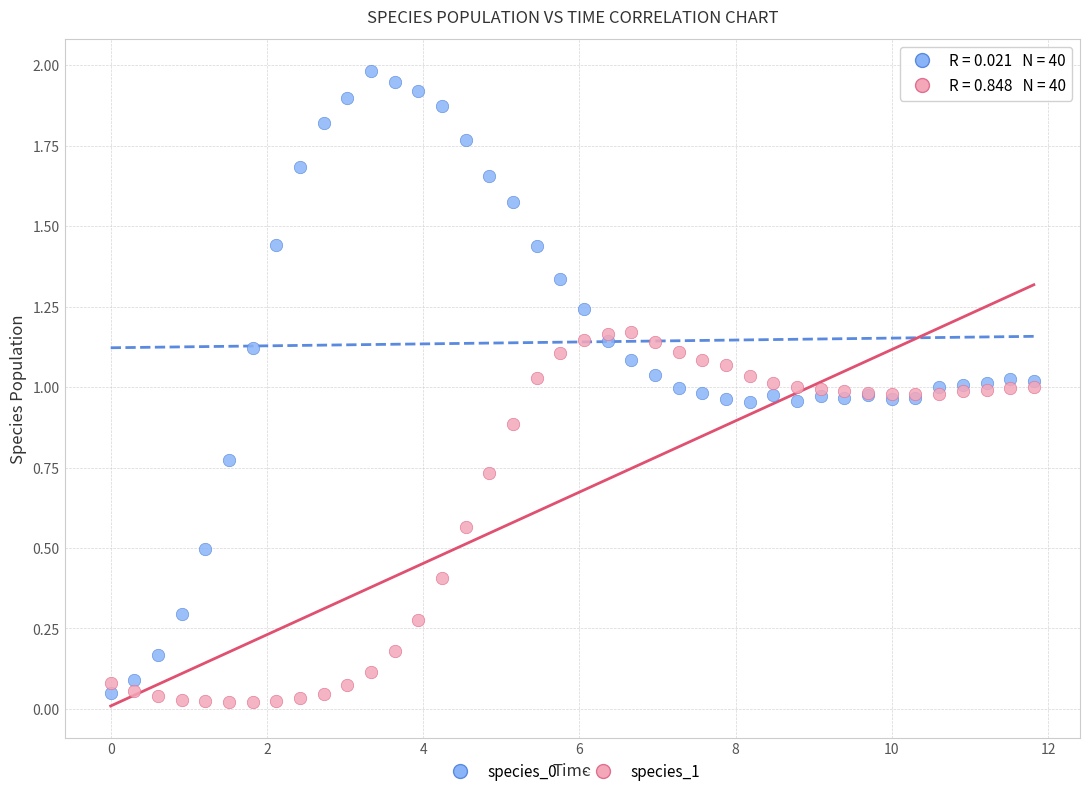

What is the X range (max minus min) for the scatter plot?

11.8